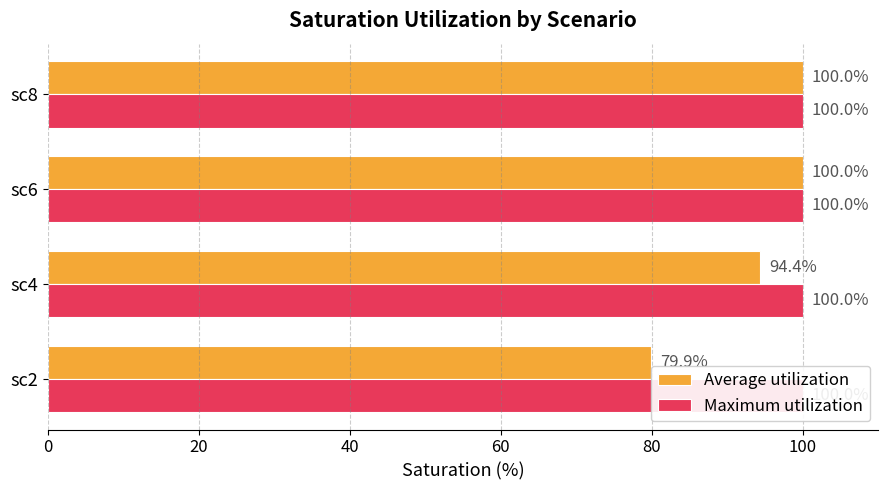

What is the difference between the highest and lowest values at 60?

99.7